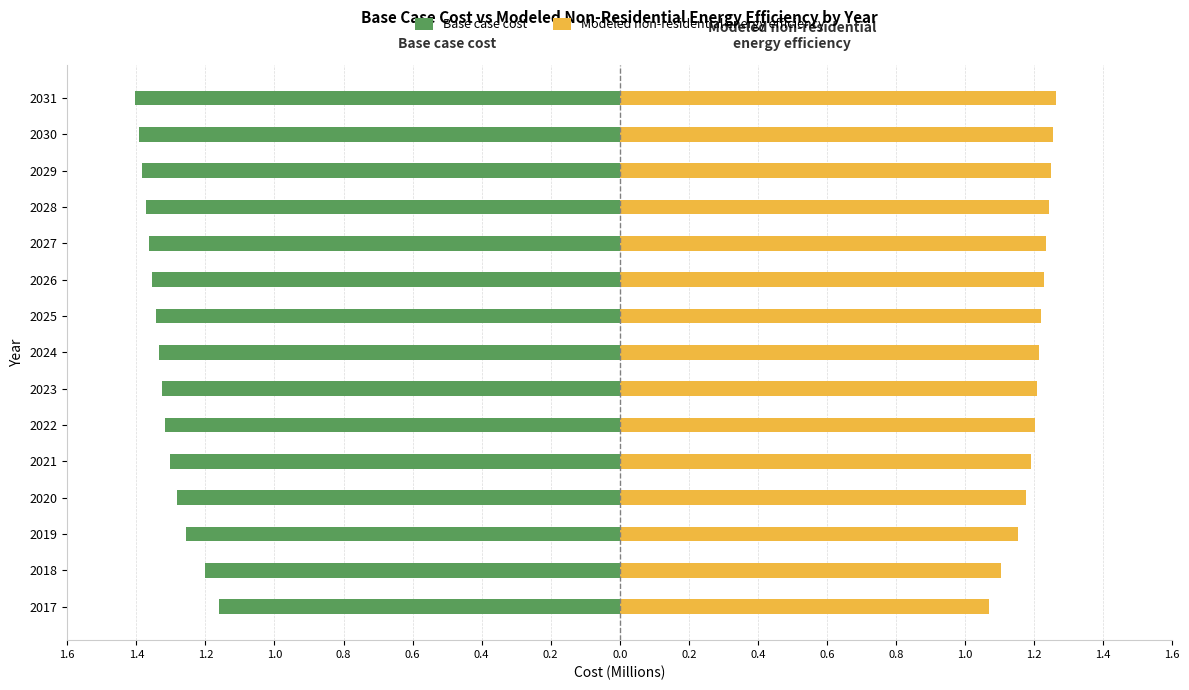

Which series has the widest spread of values?

Base case cost